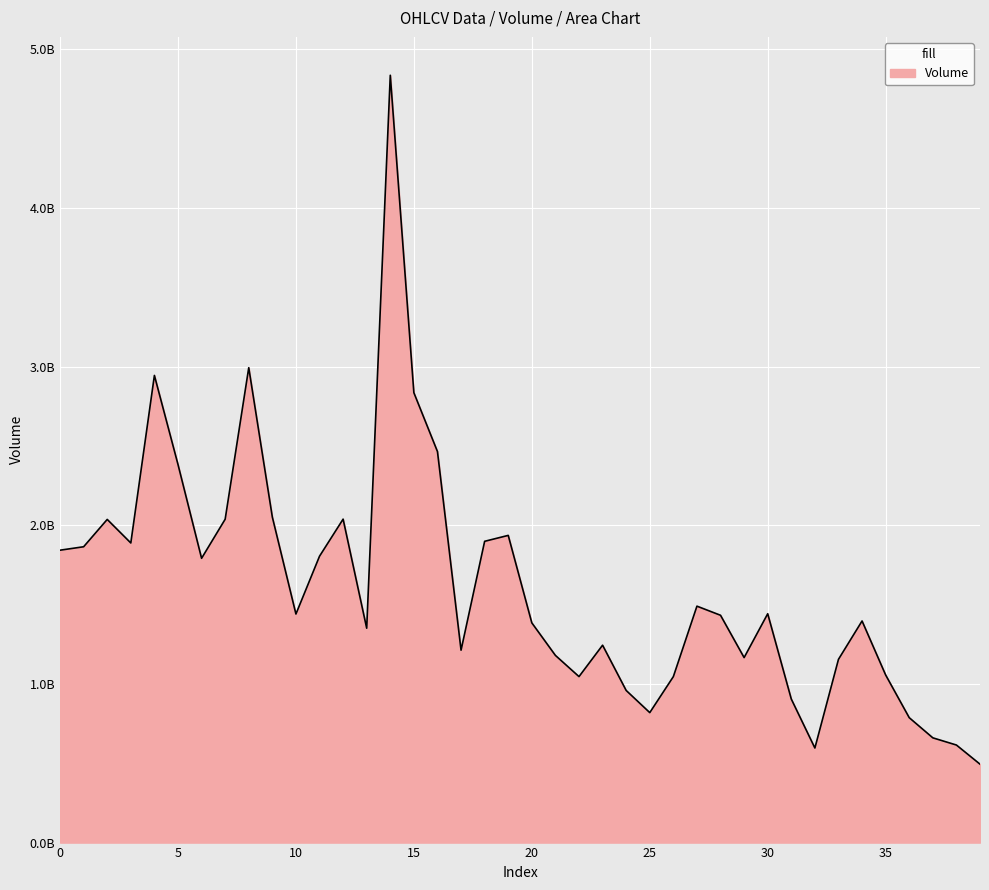

Does the chart have visible grid lines?

Yes